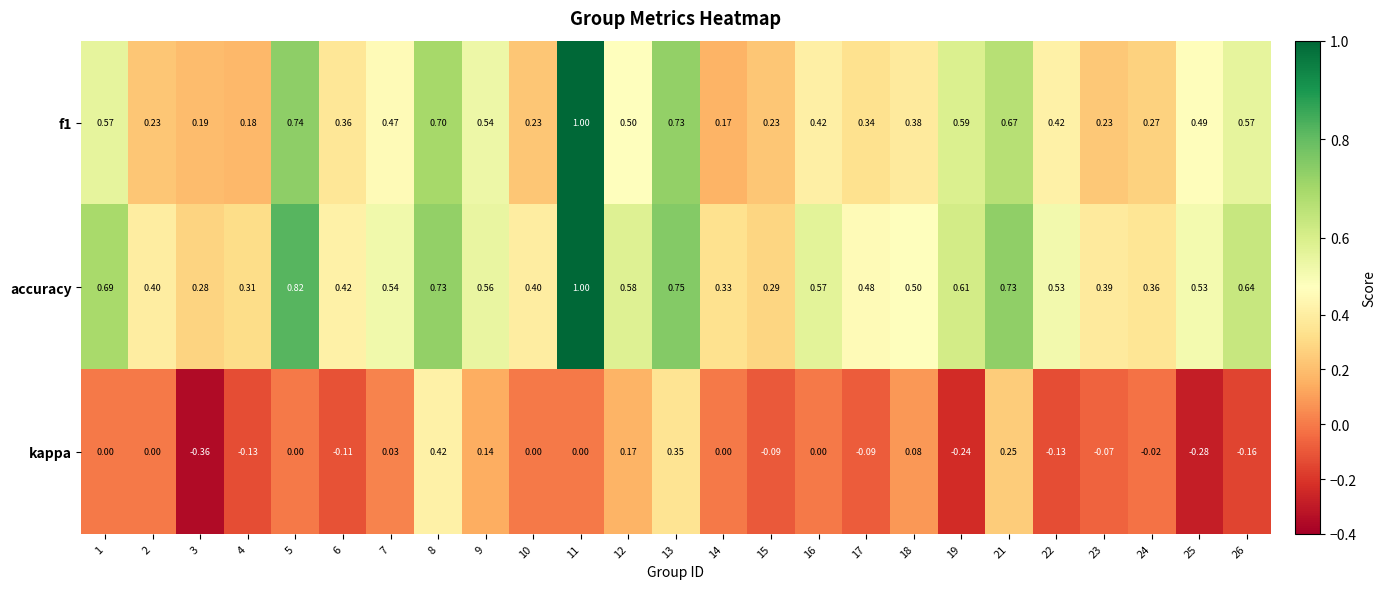

Count the number of categories in the chart.

25